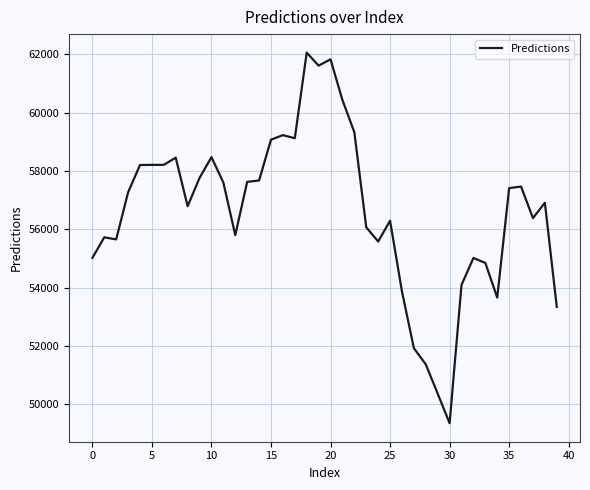

What is the difference between the maximum and minimum values?

12713.4